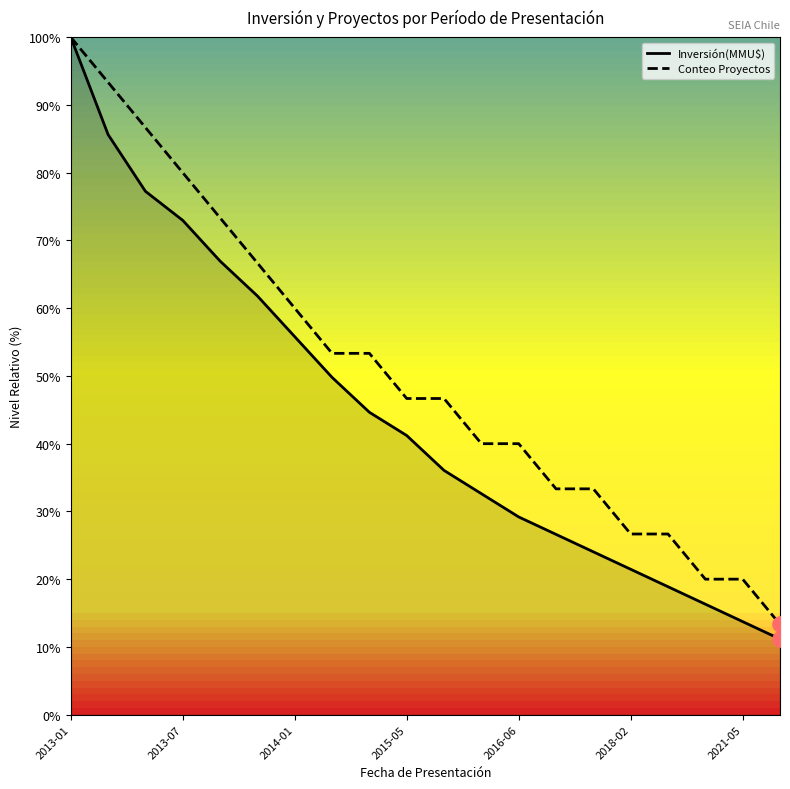

Which series has the widest spread of Y values?

Inversión(MMU$)